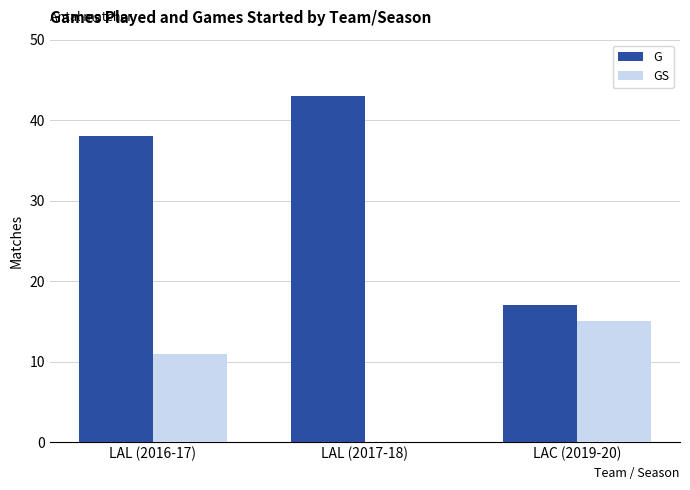

The value of G at LAL (2017-18) is 9. True or false?

False